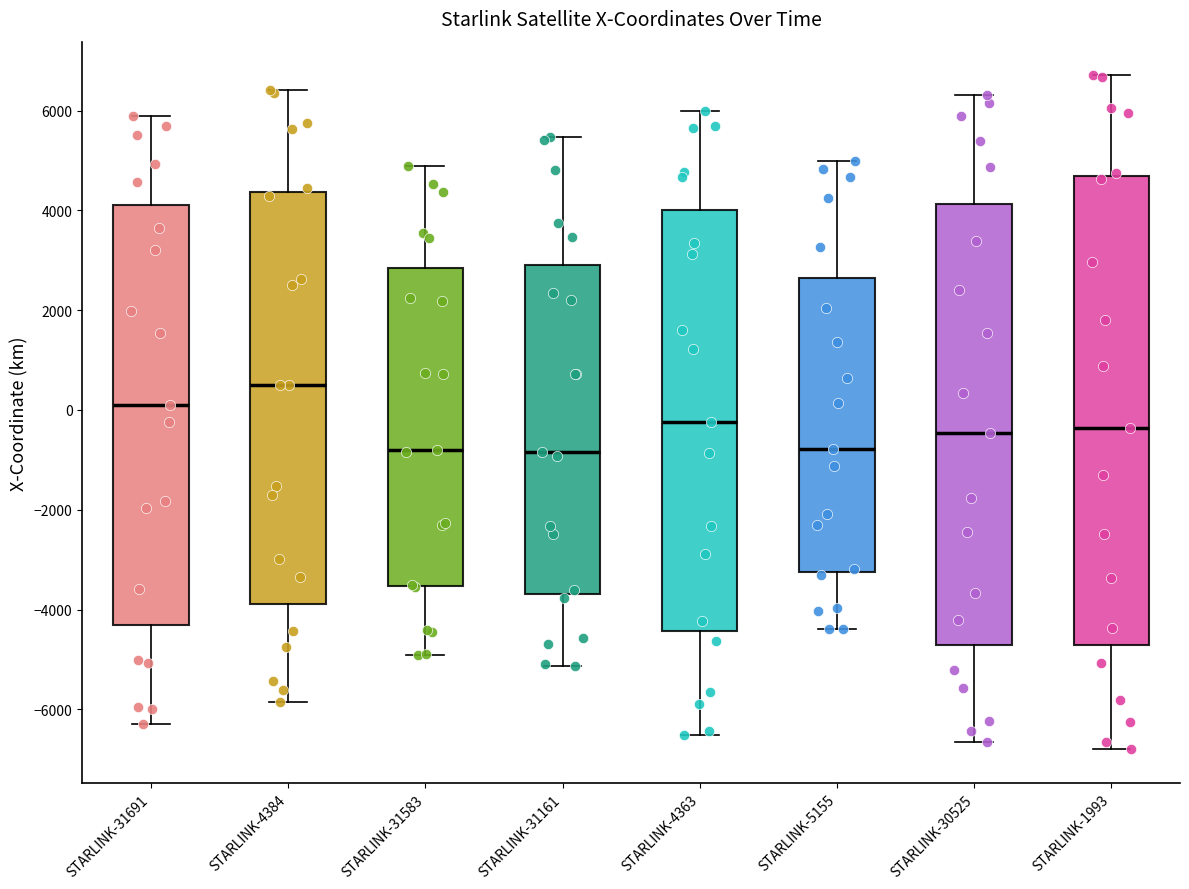

Comparing the boxes themselves (not the whiskers), which one is the tallest?

STARLINK-1993